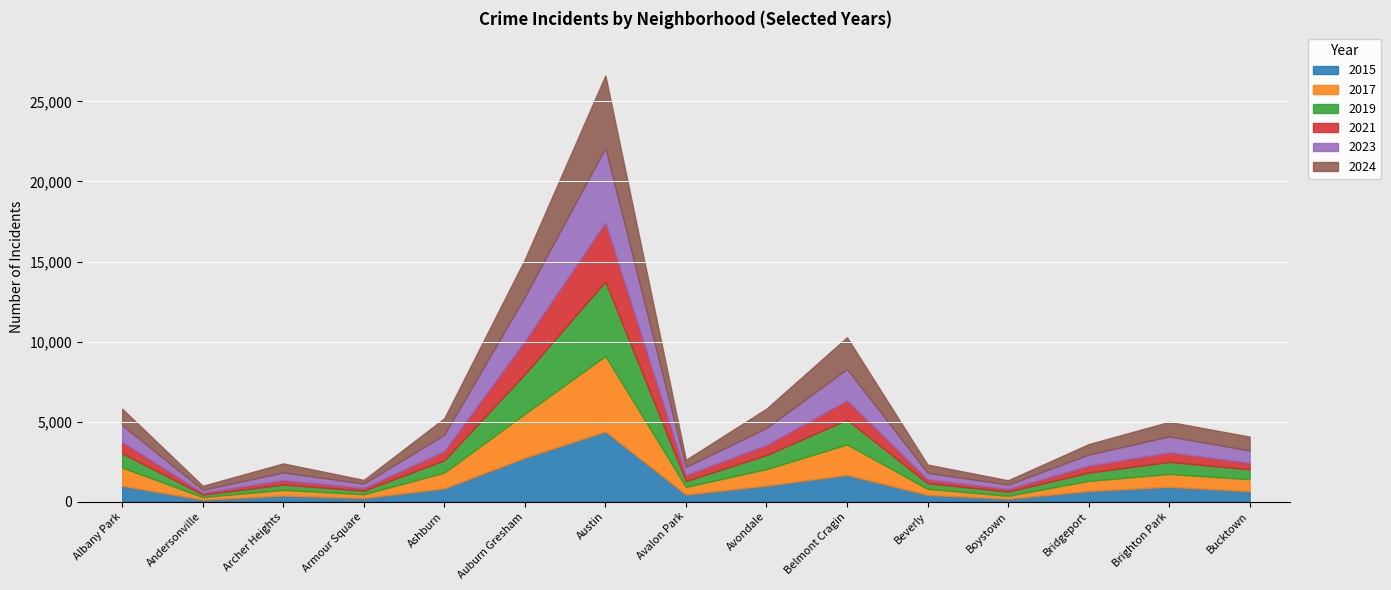

True or false: 2019 has a value of 249 at Andersonville.

False